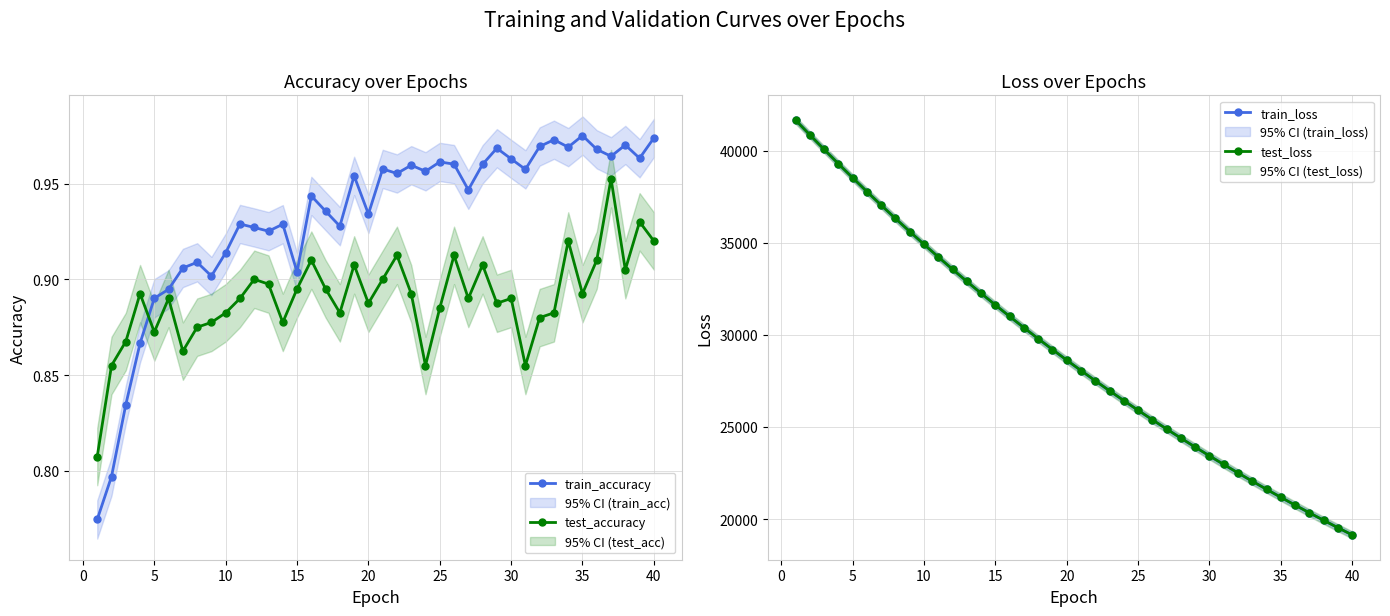

At which category does test_accuracy reach its first local valley?

5